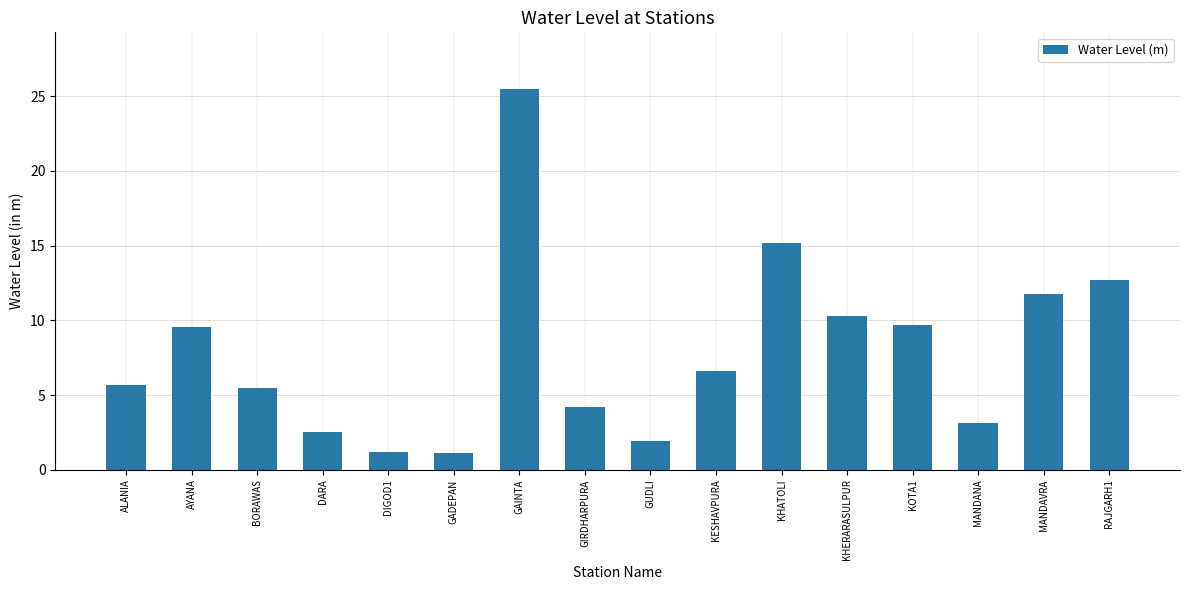

Where does the data first go above 6?

AYANA